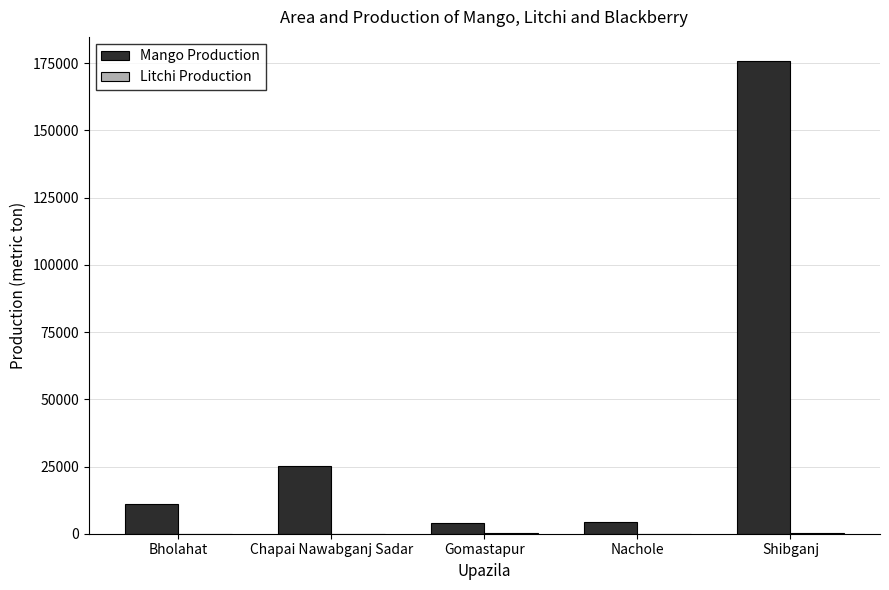

What is the sum of all Mango Production values?

220331